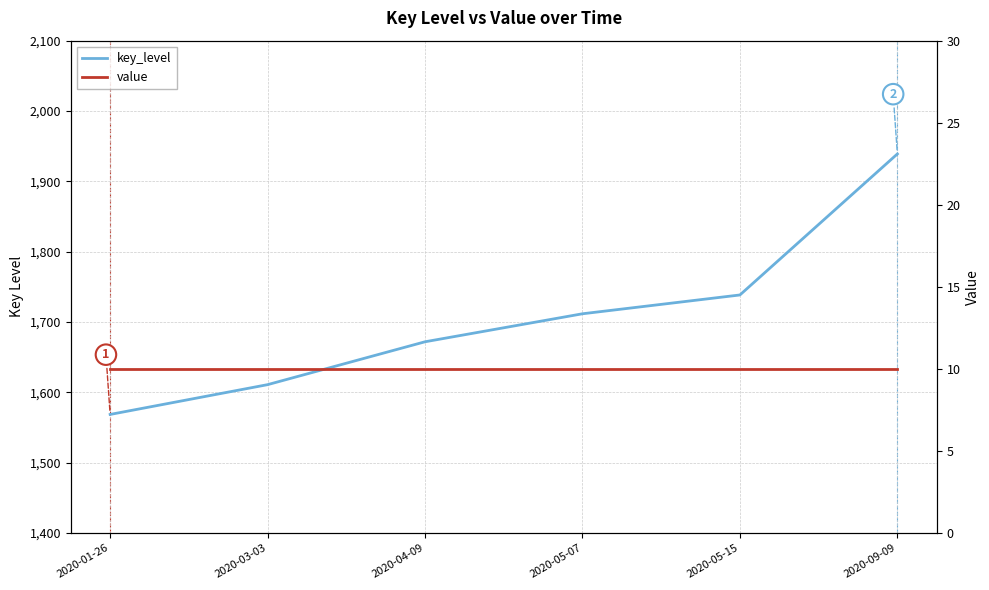

True or false: value has more than 2 interior local peaks.

False